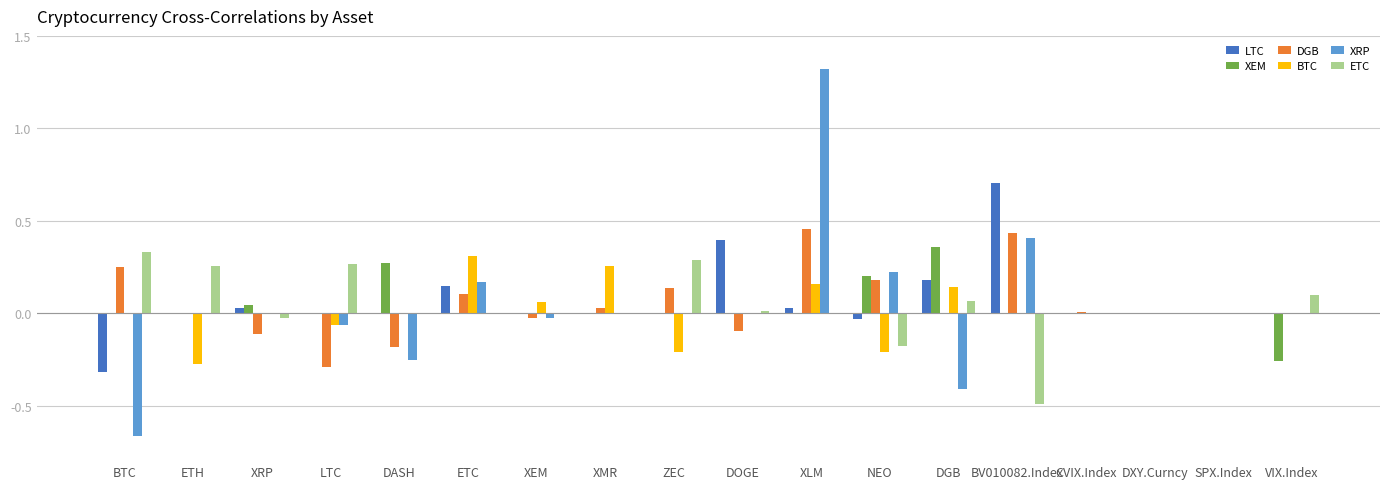

At which category is the sum across all series the highest?

XLM